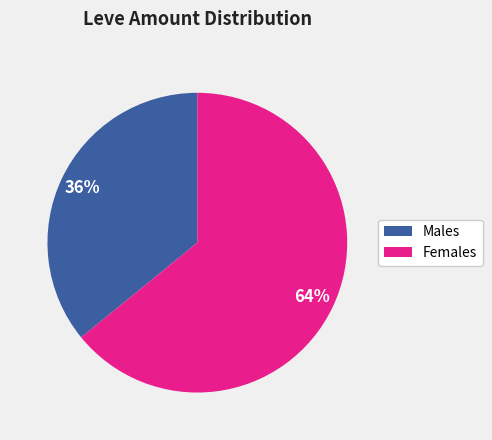

Is there any slice that represents more than half of the pie?

Yes